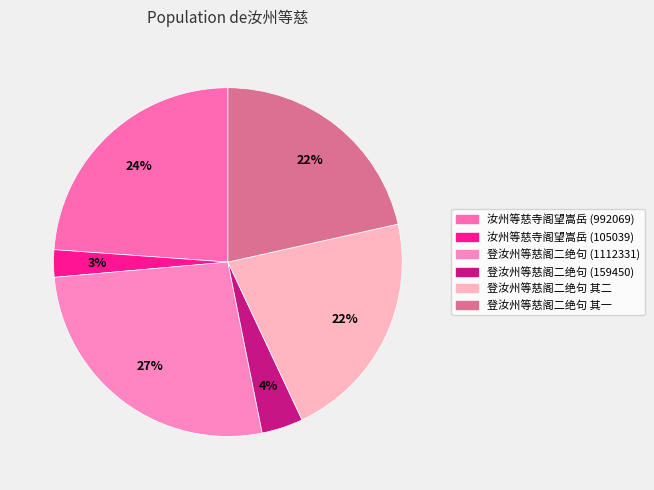

Is there any slice that represents more than half of the pie?

No